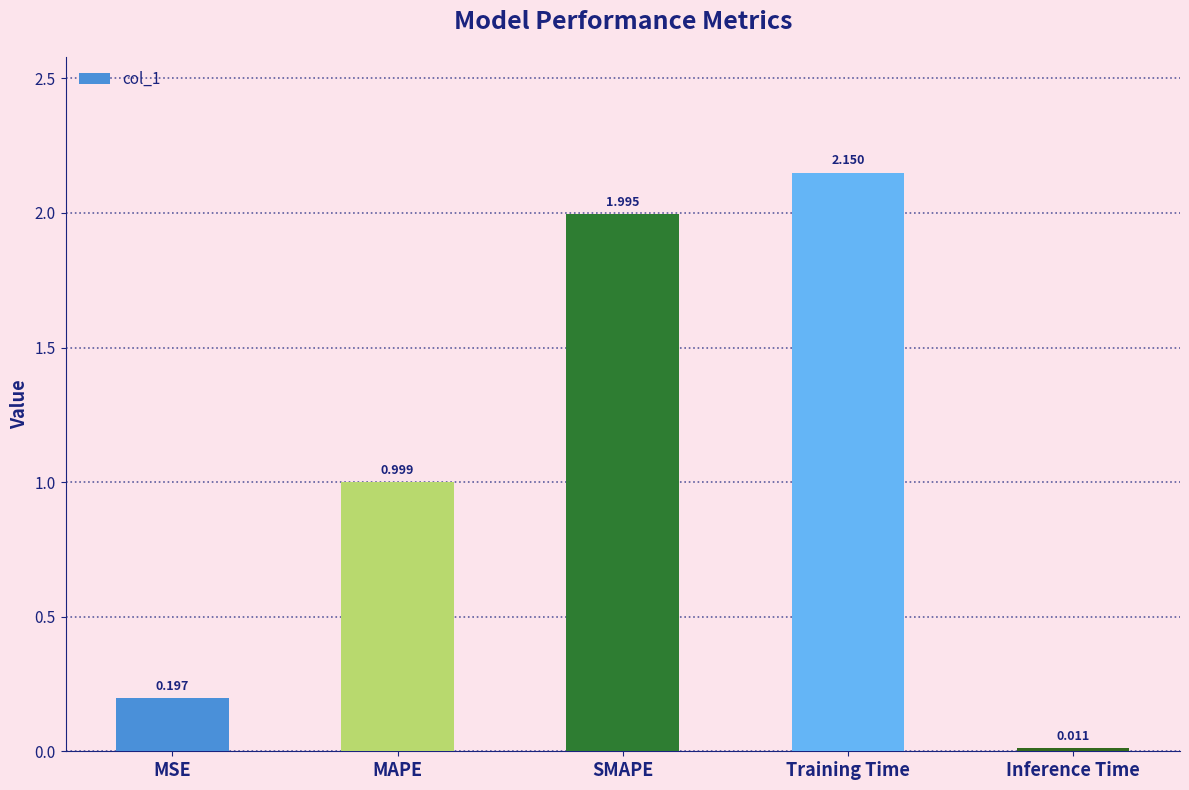

Rank the categories by value from lowest to highest.

Inference Time, MSE, MAPE, SMAPE, Training Time